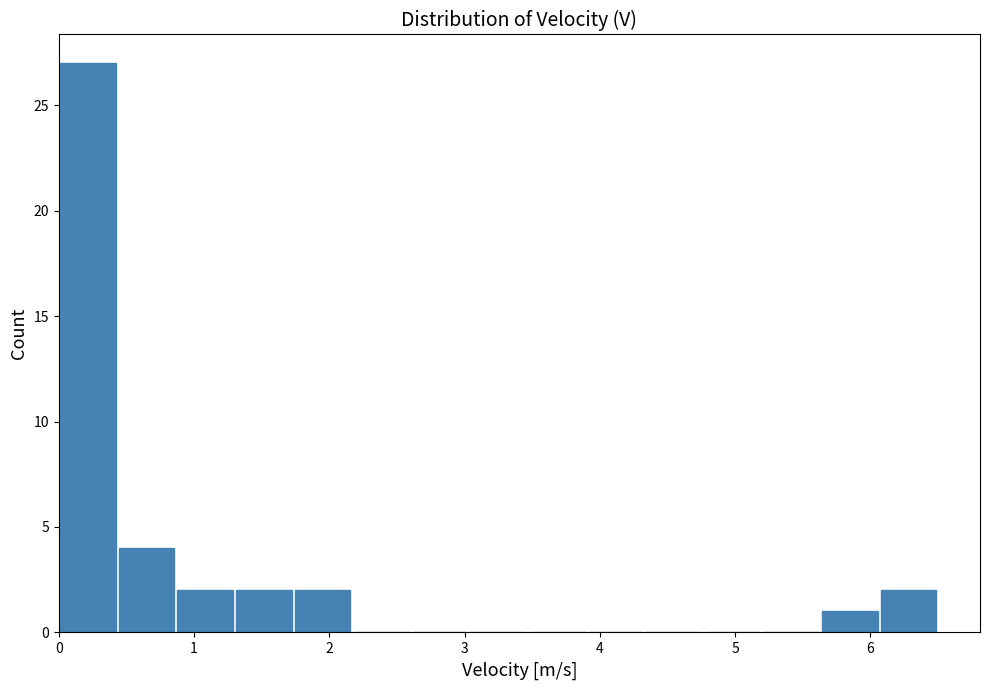

Reading left to right, list every bar in this chart as the range it spans on the x-axis followed by its height. Neither the bar edges nor the heights are printed on the chart, so give them approximately, as read against the axes.

0.0 to 0.4: 27
0.4 to 0.9: 4
0.9 to 1.3: 2
1.3 to 1.7: 2
1.7 to 2.2: 2
2.2 to 2.6: 0
2.6 to 3.0: 0
3.0 to 3.5: 0
3.5 to 3.9: 0
3.9 to 4.3: 0
4.3 to 4.8: 0
4.8 to 5.2: 0
5.2 to 5.6: 0
5.6 to 6.1: 1
6.1 to 6.5: 2